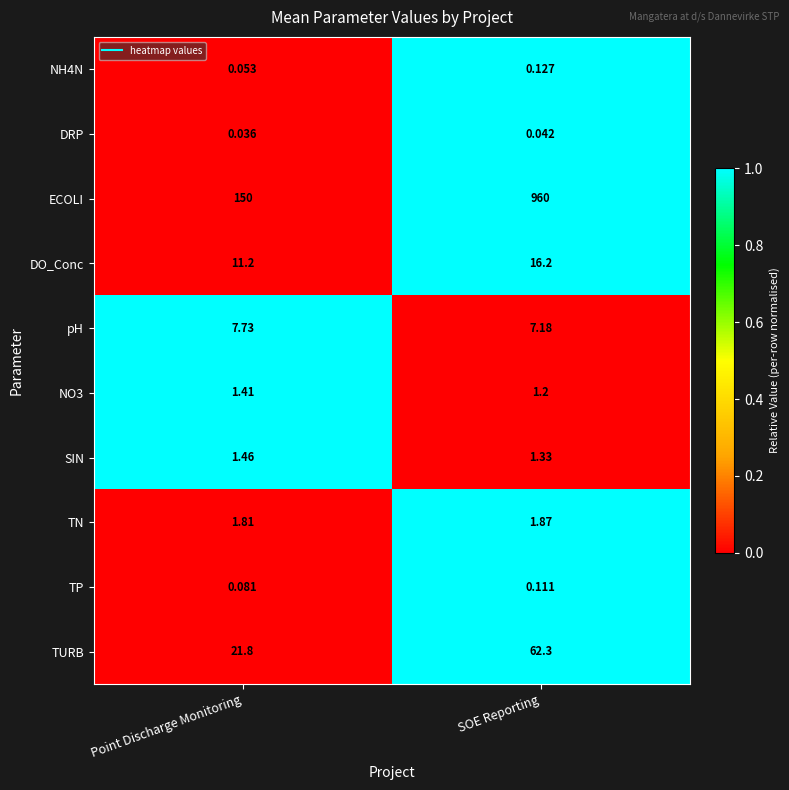

At how many categories does at least one series exceed 0?

2